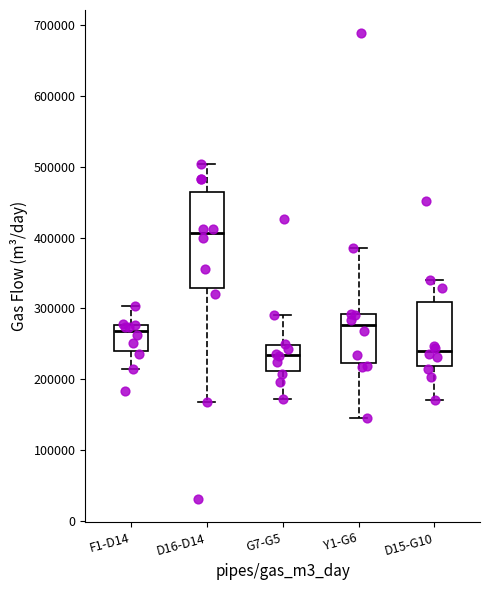

Reading left to right, read every box against the y-axis: the position of its median line, the range the box covers, and the ends of its whiskers. The values are not printed on the chart, so give them approximately, as read against the axis.

F1-D14: median 270000, box 240000 to 280000, whiskers 210000 to 300000
D16-D14: median 410000, box 330000 to 470000, whiskers 170000 to 500000
G7-G5: median 230000, box 210000 to 250000, whiskers 170000 to 290000
Y1-G6: median 280000, box 220000 to 290000, whiskers 140000 to 380000
D15-G10: median 240000, box 220000 to 310000, whiskers 170000 to 340000